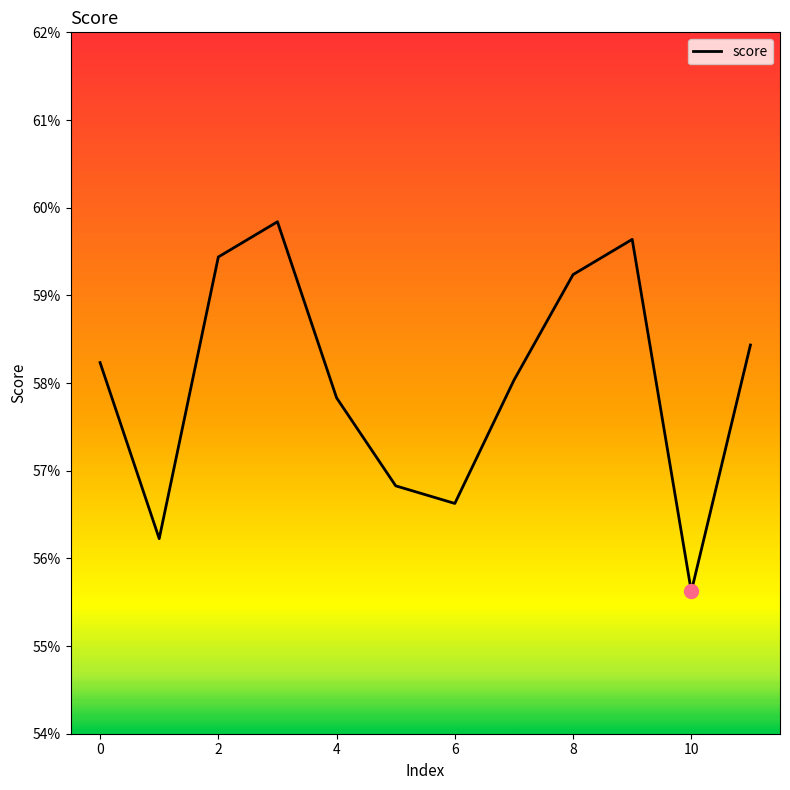

True or false: the data has more than 2 interior local peaks.

False